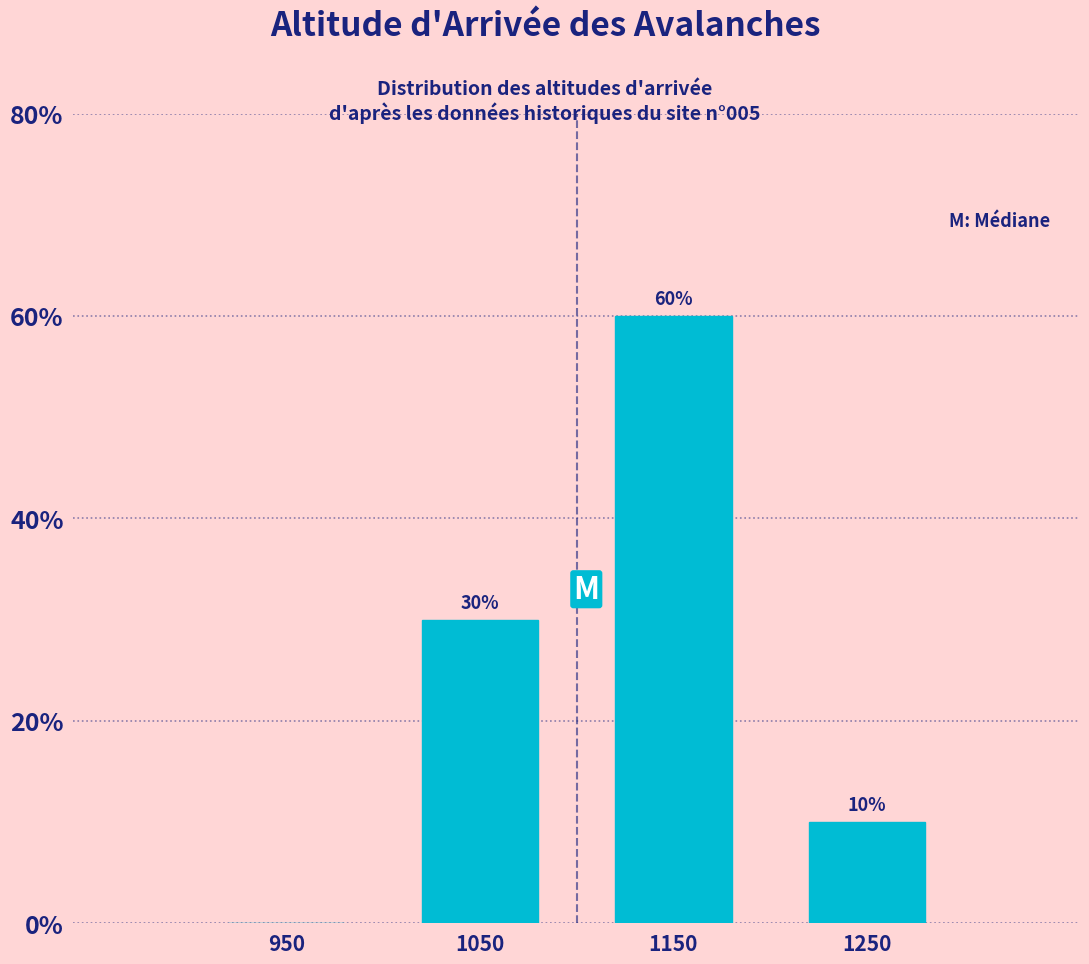

Over which range of the x-axis is the bar tallest?

1100 to 1200